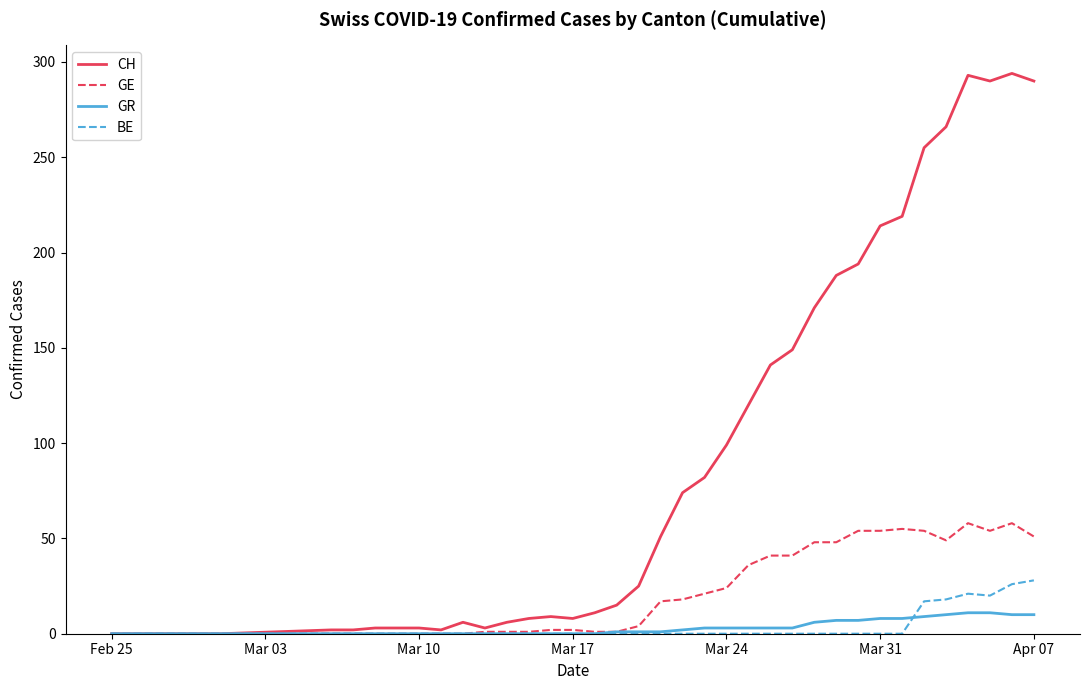

Which series has the largest total across all categories?

CH